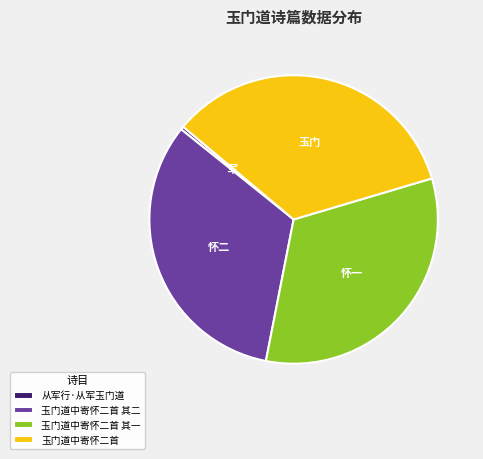

The 玉门道中寄怀二首 其一 slice represents 25% of the pie. True or false?

False